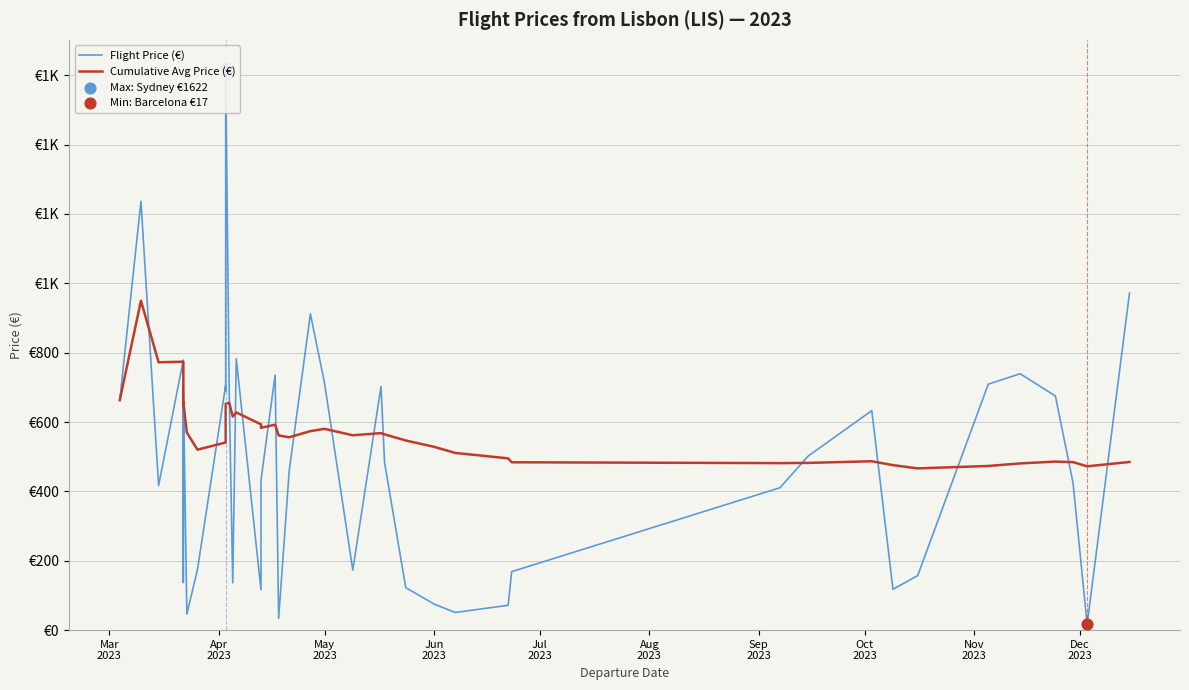

What are all the series names shown in the legend?

Flight Price (€), Cumulative Avg Price (€)